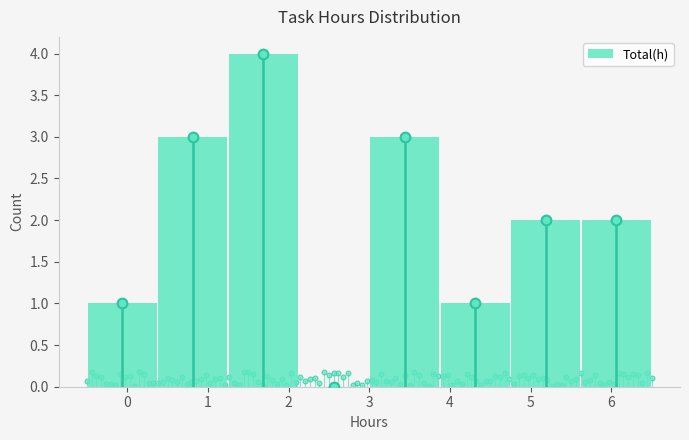

Reading left to right, transcribe this chart: for each bar, give the range it covers on the x-axis and its height. Neither the bar edges nor the heights are printed on the chart, so give them approximately, as read against the axes.

-0.5 to 0.4: 1
0.4 to 1.3: 3
1.3 to 2.1: 4
2.1 to 3.0: 0
3.0 to 3.9: 3
3.9 to 4.8: 1
4.8 to 5.6: 2
5.6 to 6.5: 2